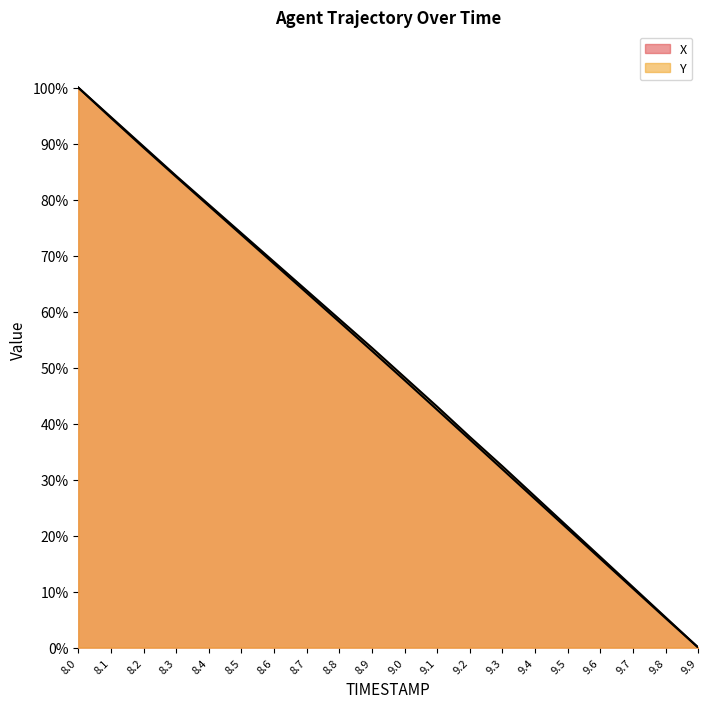

Which series has the largest range (max minus min)?

X